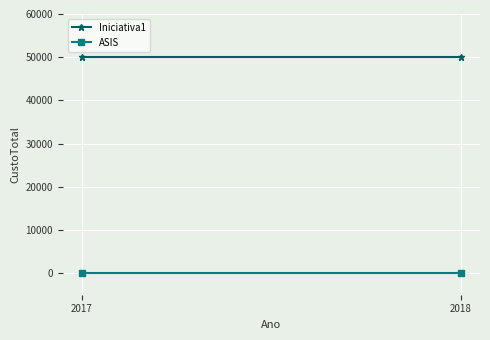

Is the value of ASIS at 2017 greater than the value of Iniciativa1 at 2018?

No